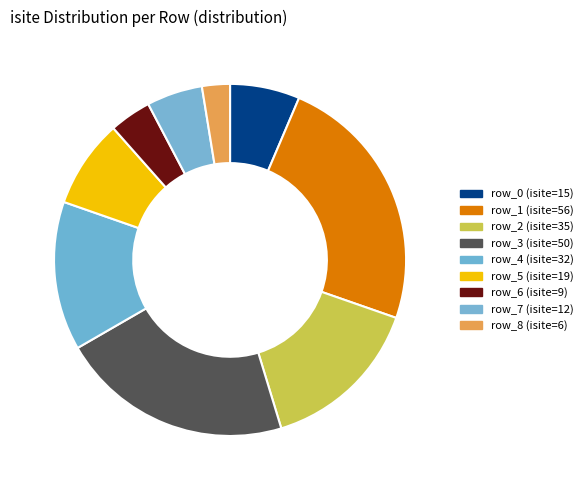

Does row_6 account for over 50% of the chart?

No